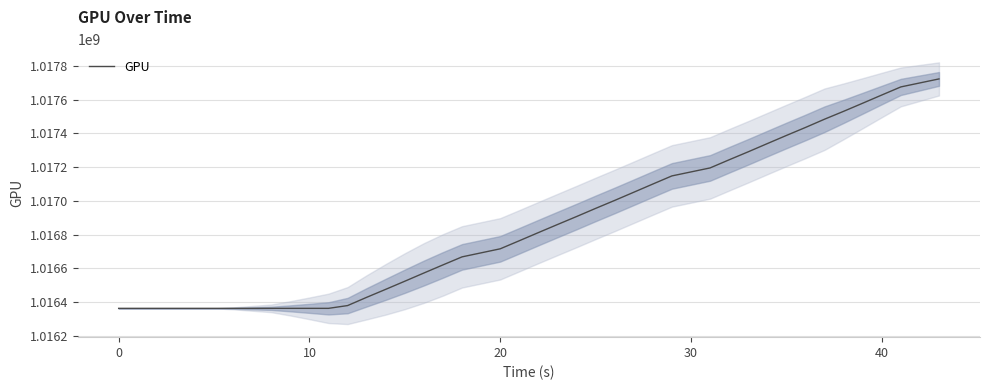

The value of GPU at 20 is 1016715217. True or false?

True